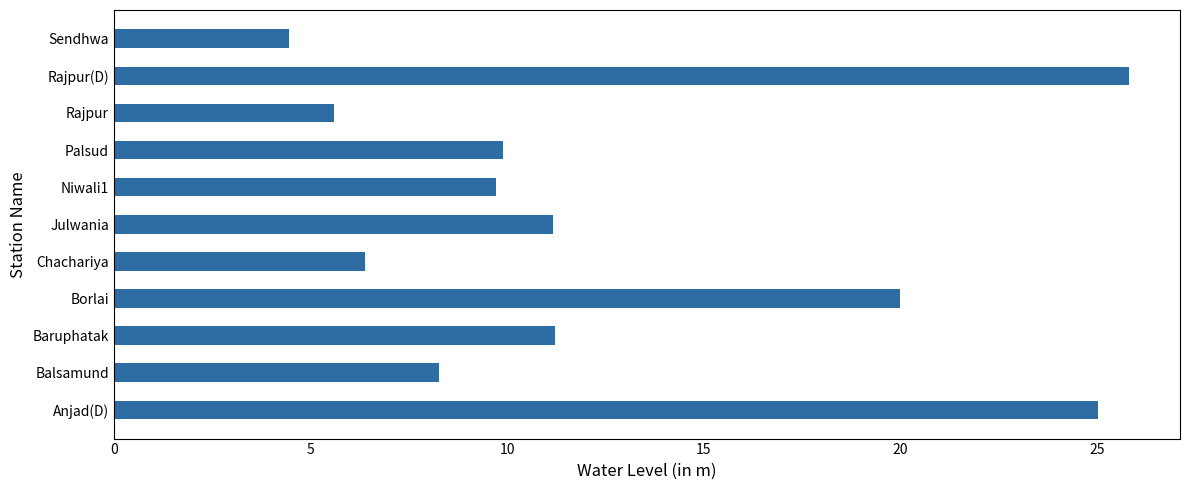

Is it true that the value at Sendhwa is 1.4?

False